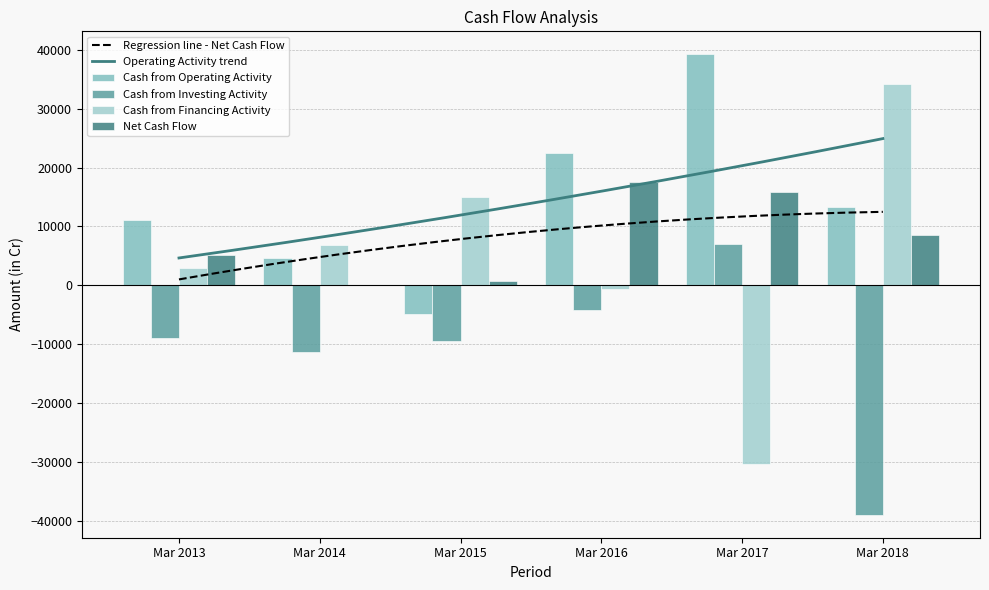

How many bars are there in total?

24